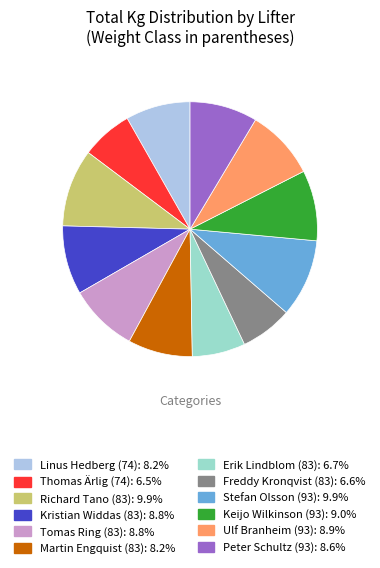

Is it true that Martin Engquist (83) is 15% of the pie?

False